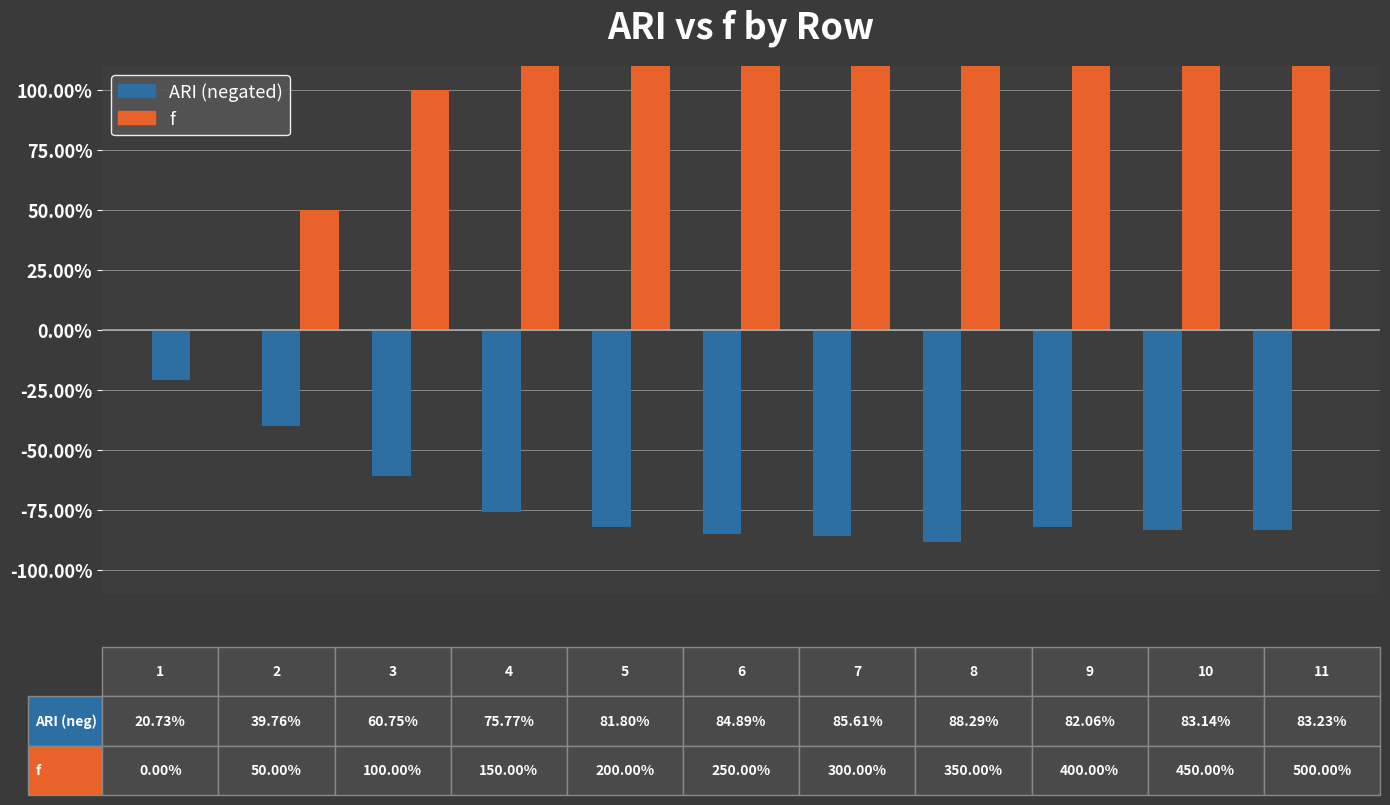

What is the value of the ARI (negated) bar at the 8th from the left?

-0.9